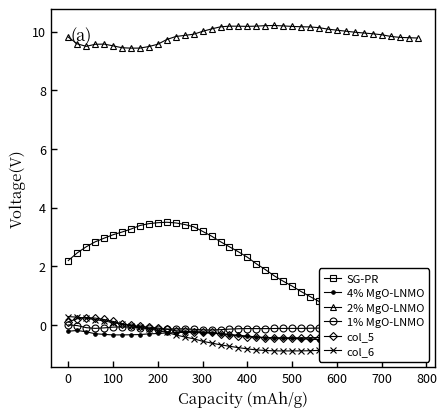

True or false: col_6 has a value of -1.2 at 400.

False